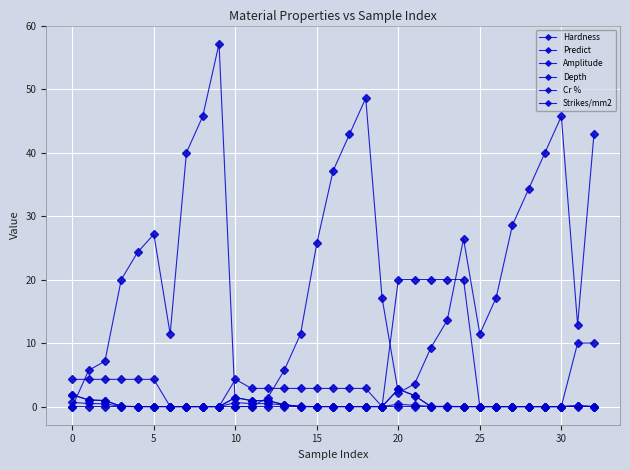

What is the label of the 5th point from the right?

28